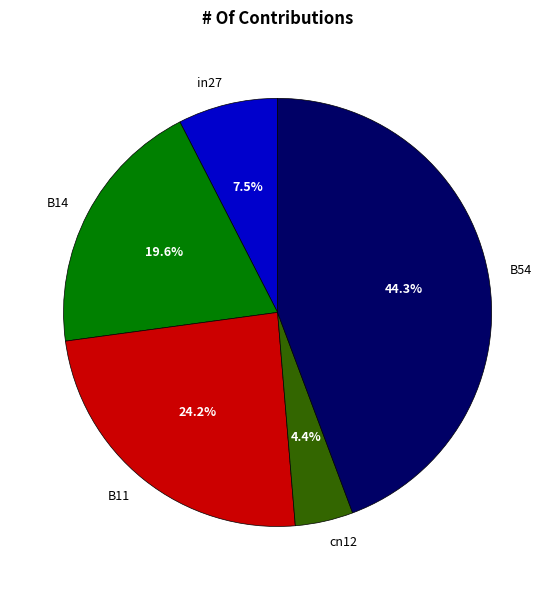

How many segments does this pie chart have?

5